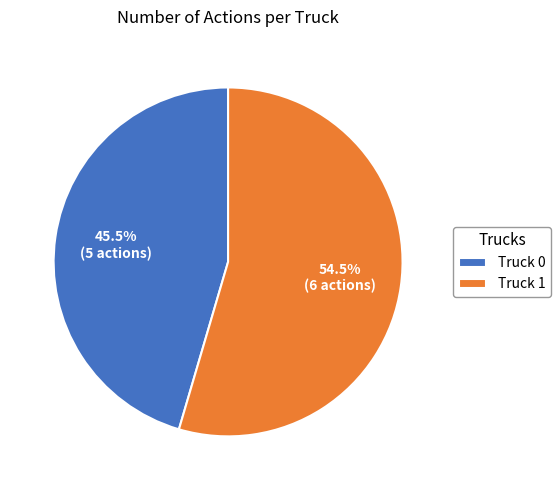

Which has a higher value, Truck 0 or Truck 1?

Truck 1